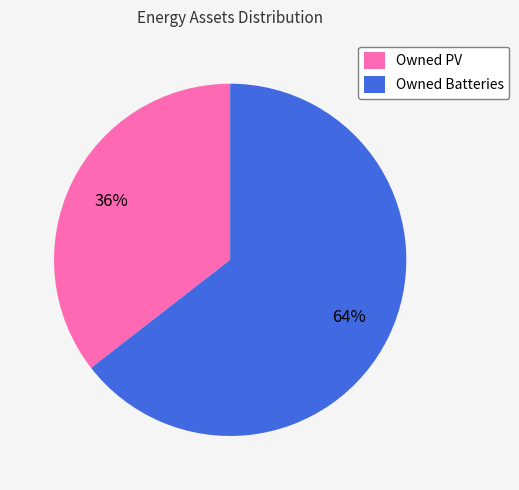

To the nearest percent, what portion does Owned Batteries represent?

64%